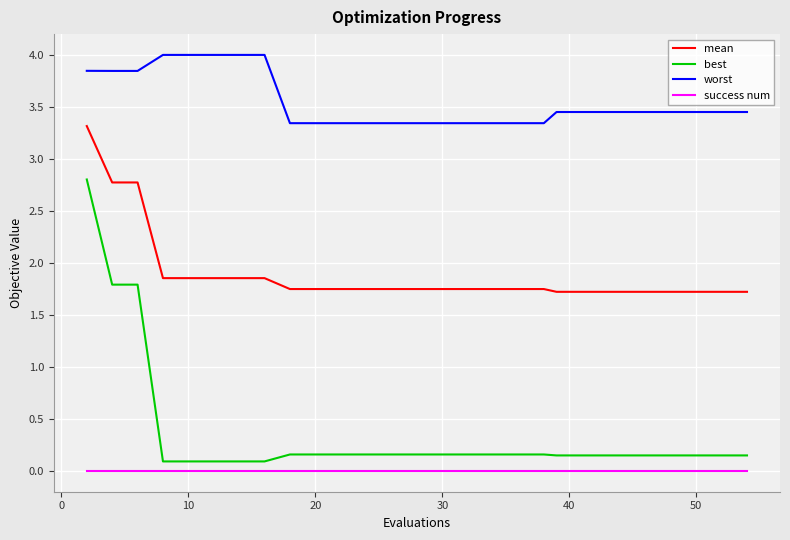

What is the greatest value displayed?

4.0